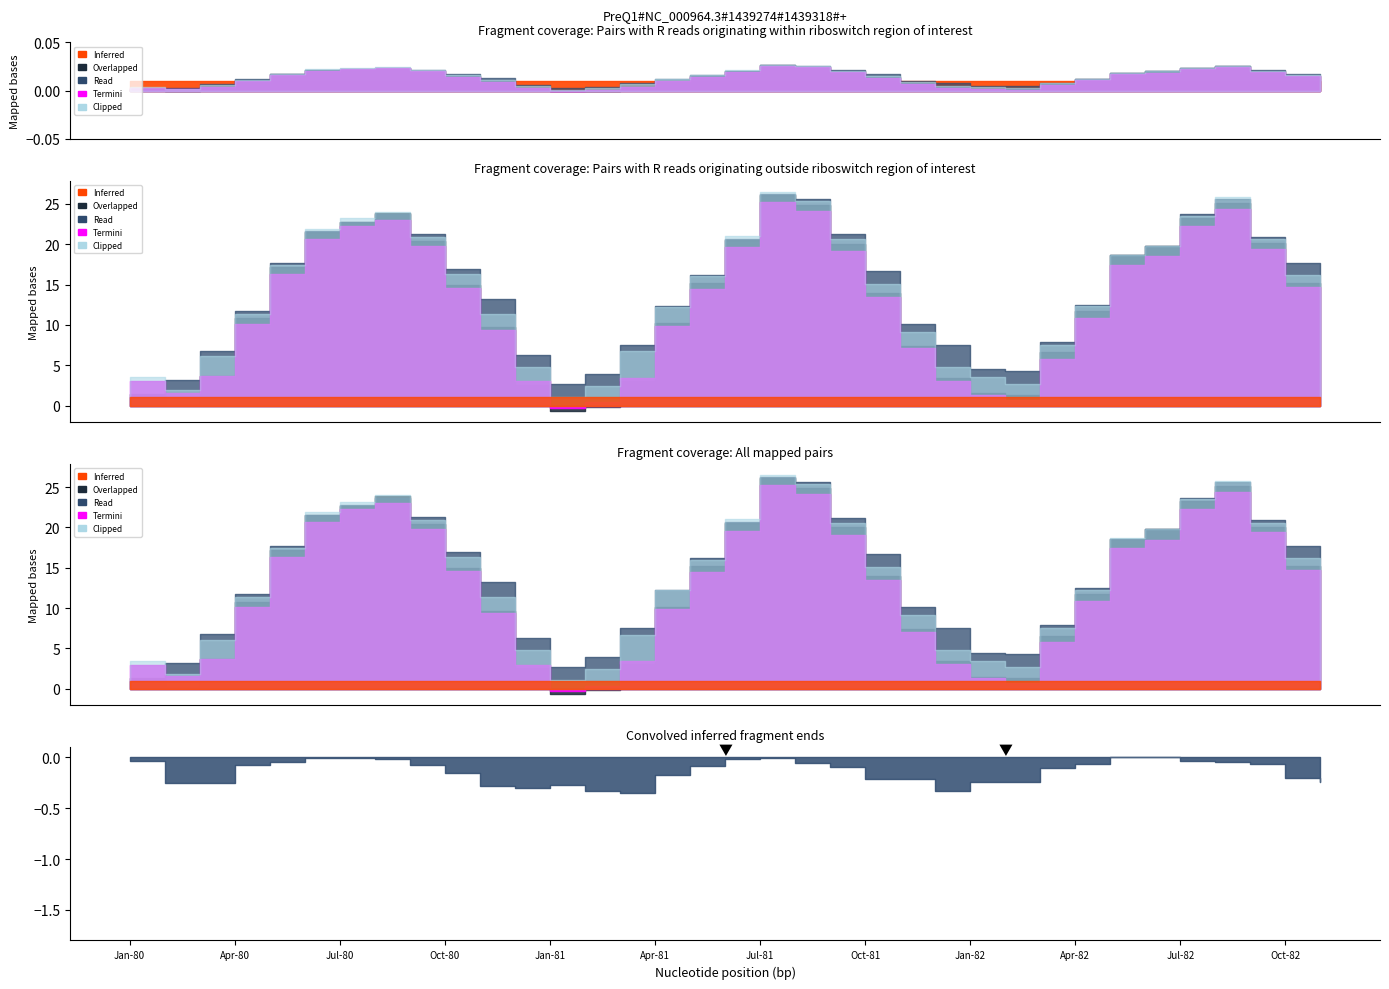

Between Oct-80 and Nov-80, which series saw the biggest shift?

Overlapped